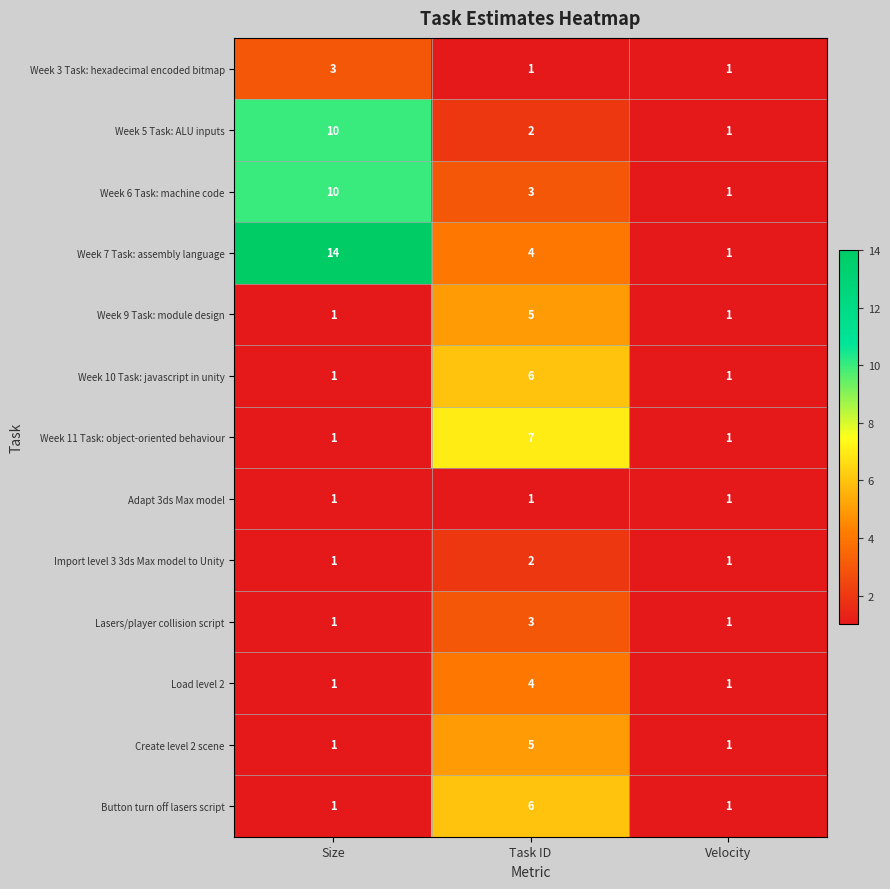

What is the total value across all series at Size?

46